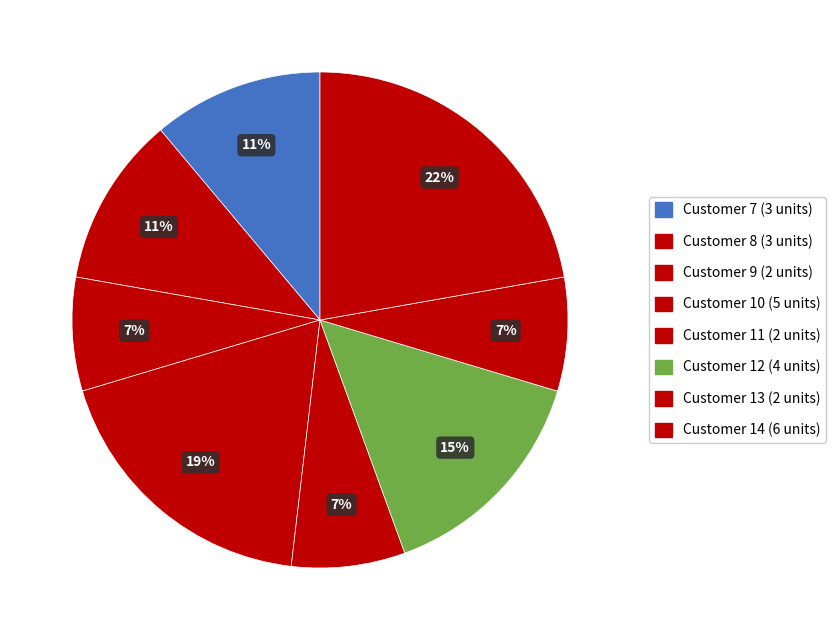

How many segments does this pie chart have?

8